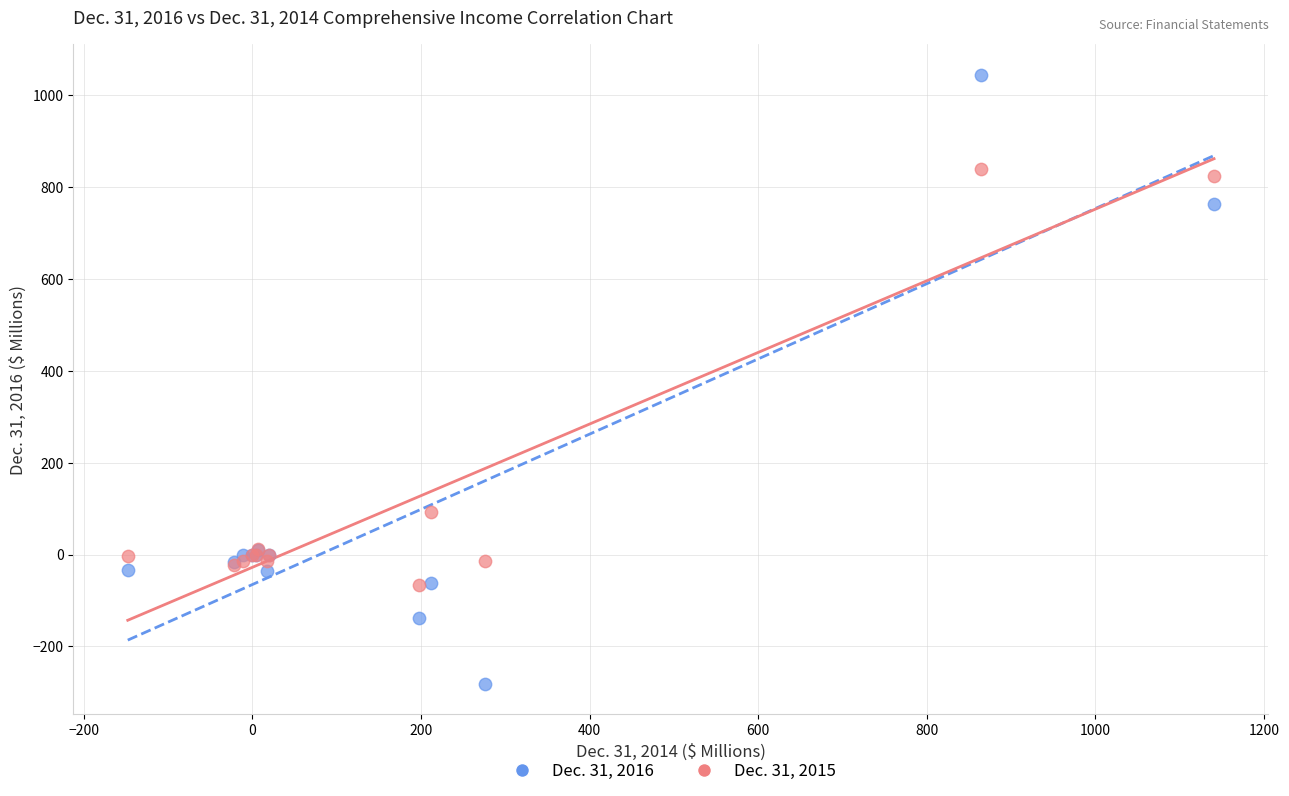

Across all series, what Y value is closest to 382?

93